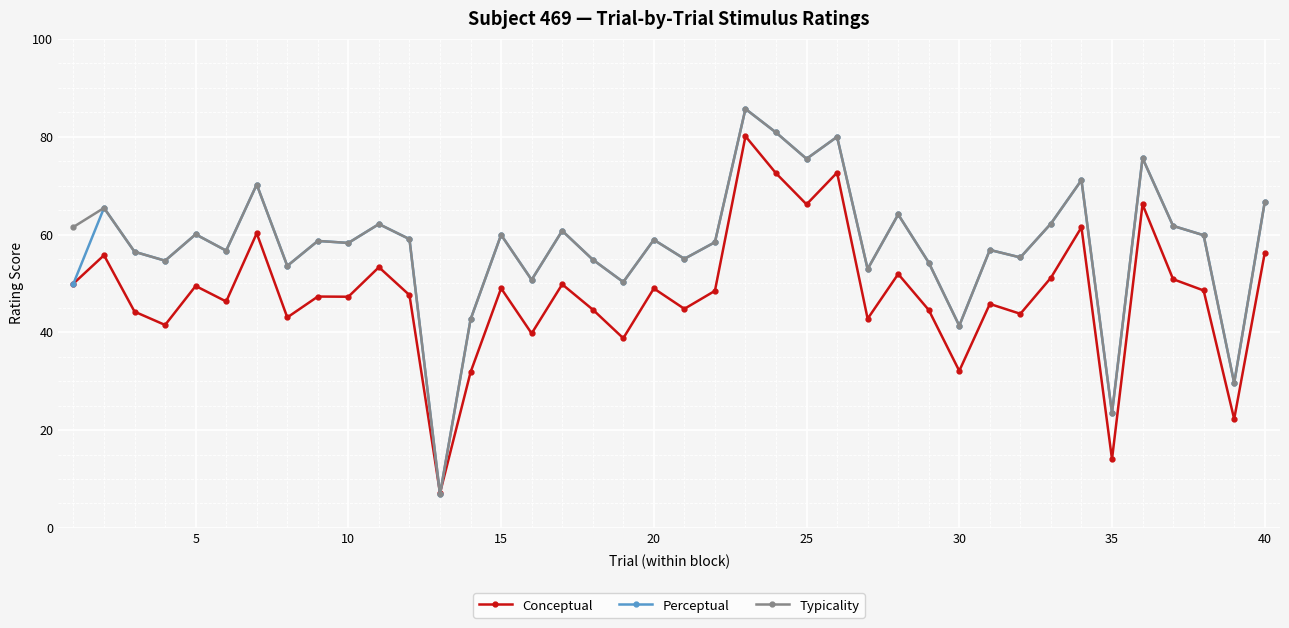

What is the value of the Perceptual point at the 33rd from the left?

62.2